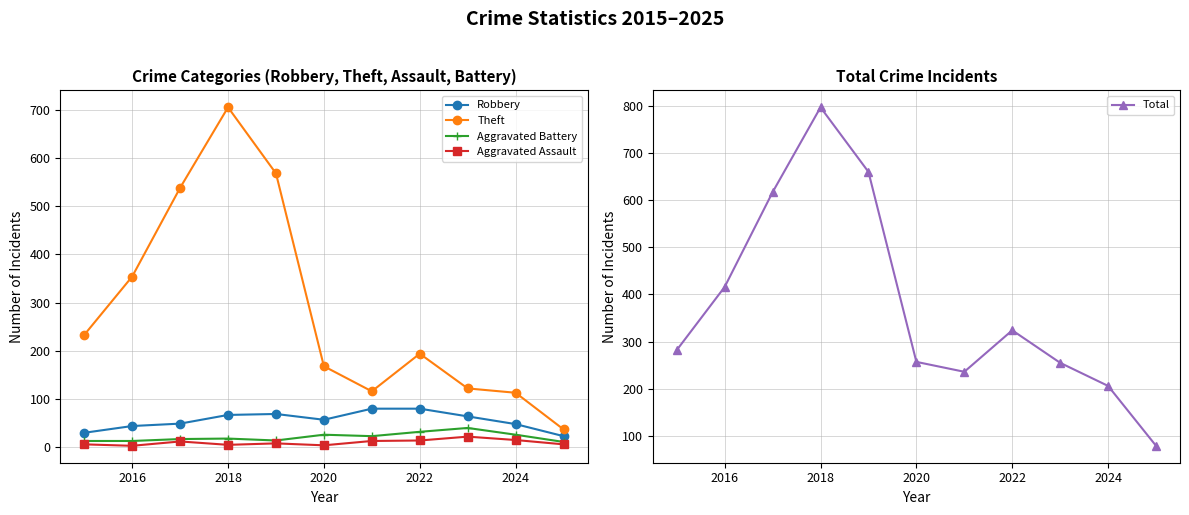

At which label is Theft closest to 371?

2016